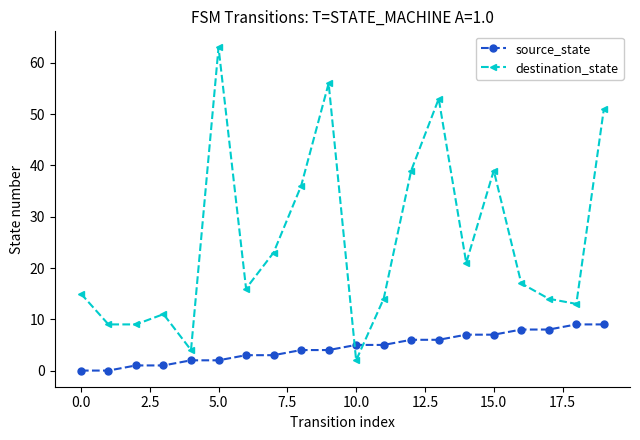

List the series in order of their overall mean, highest first.

destination_state, source_state